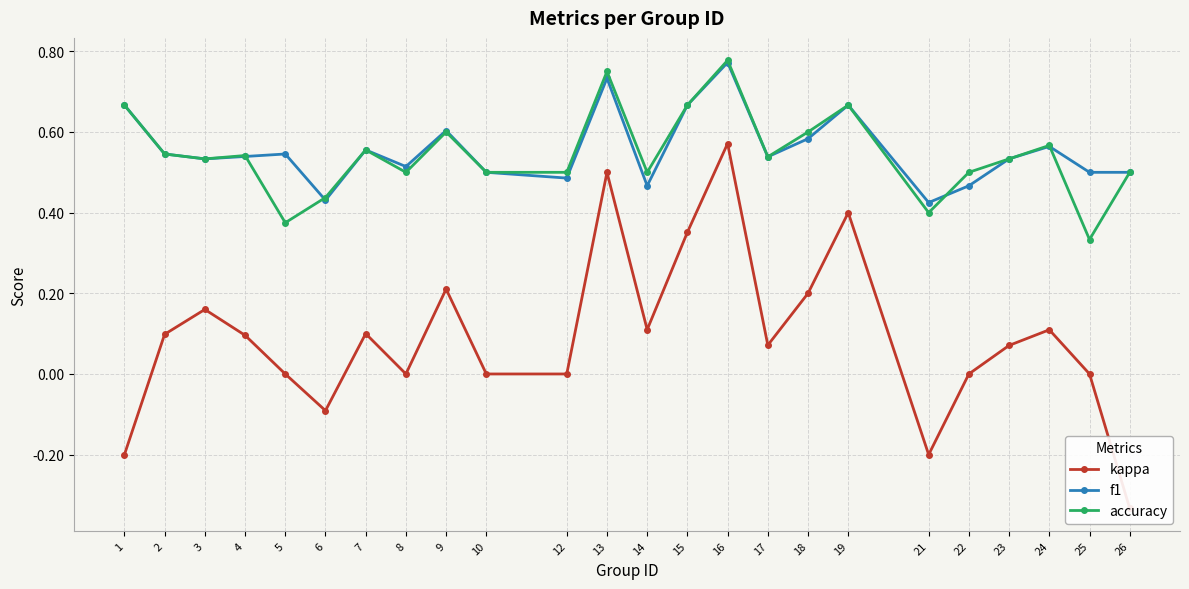

Is it true that f1 equals 0.5 at 12?

True